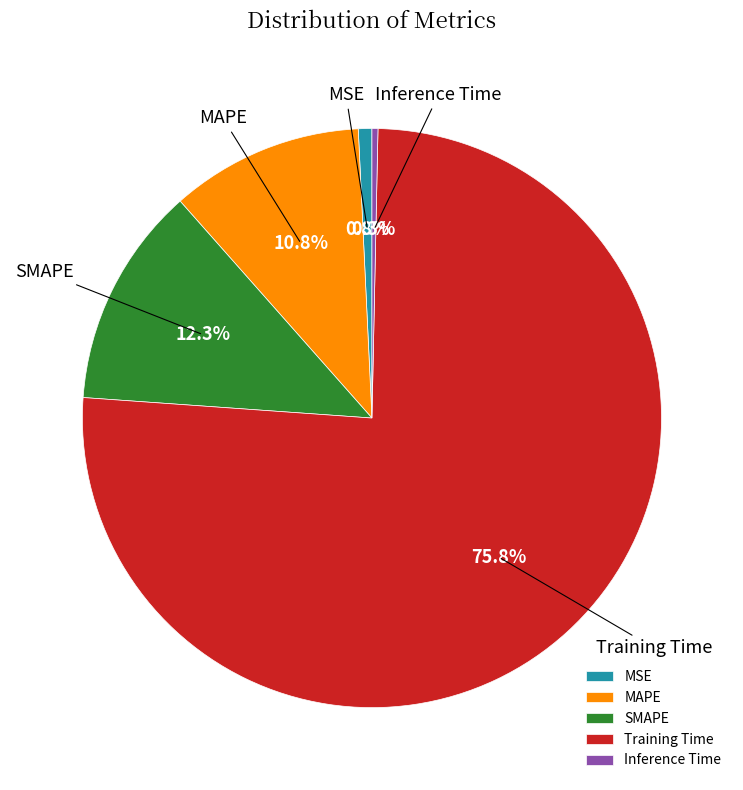

True or false: Inference Time accounts for 0% of the total.

True